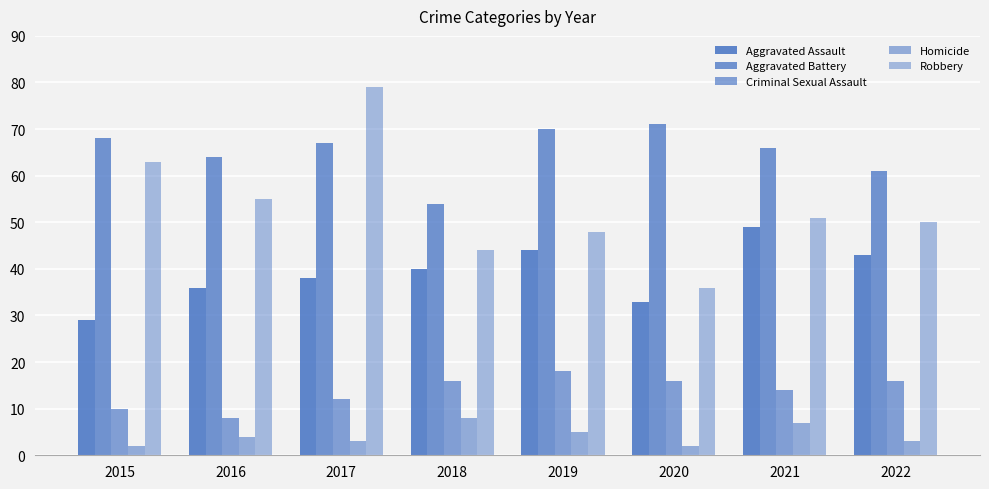

How many bars are there in total?

40